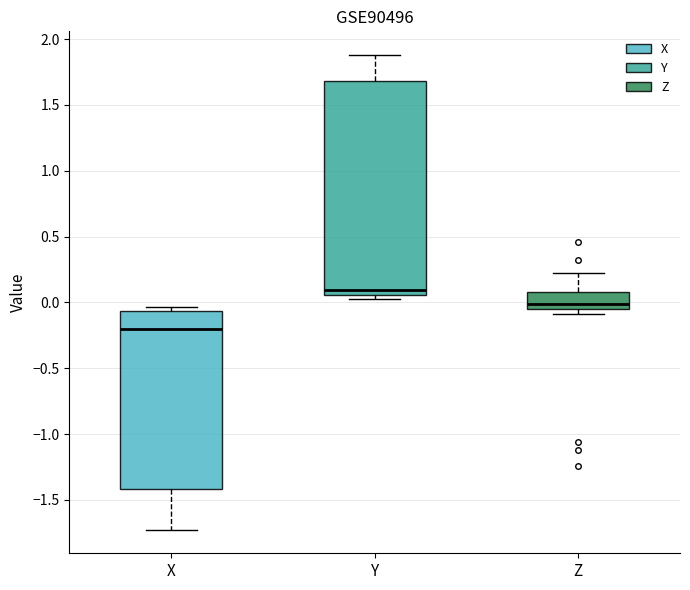

Comparing the boxes themselves (not the whiskers), which one is the tallest?

Y